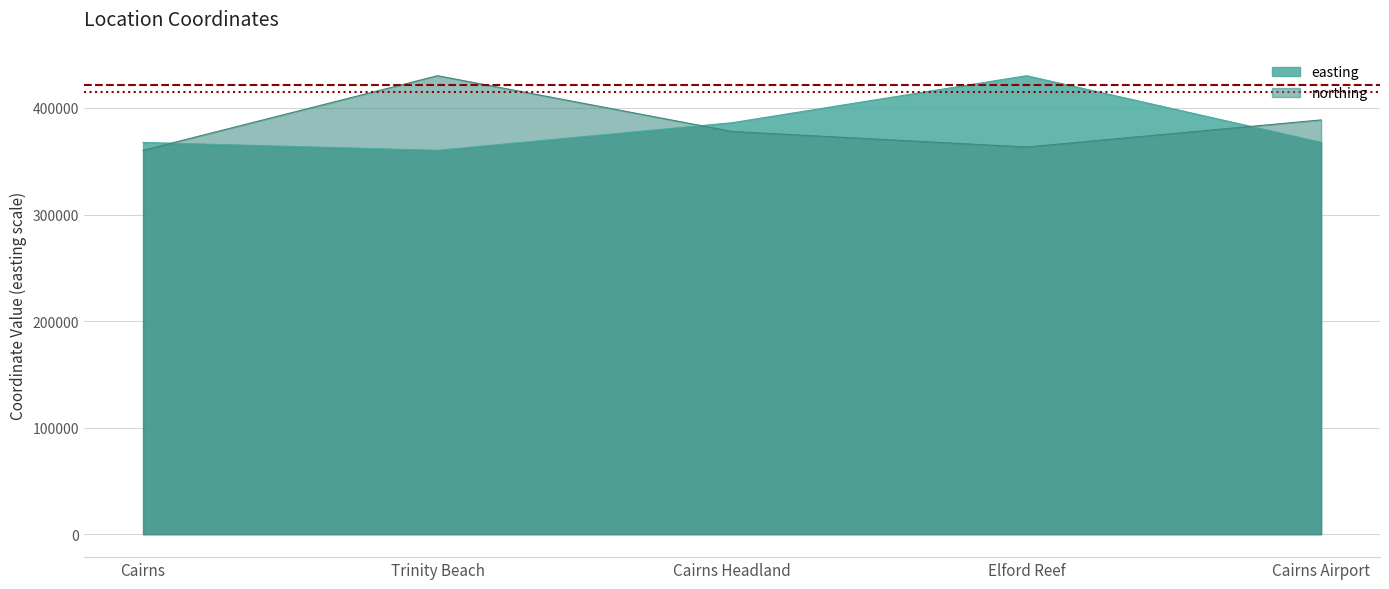

What are all the series names shown in the legend?

easting, northing